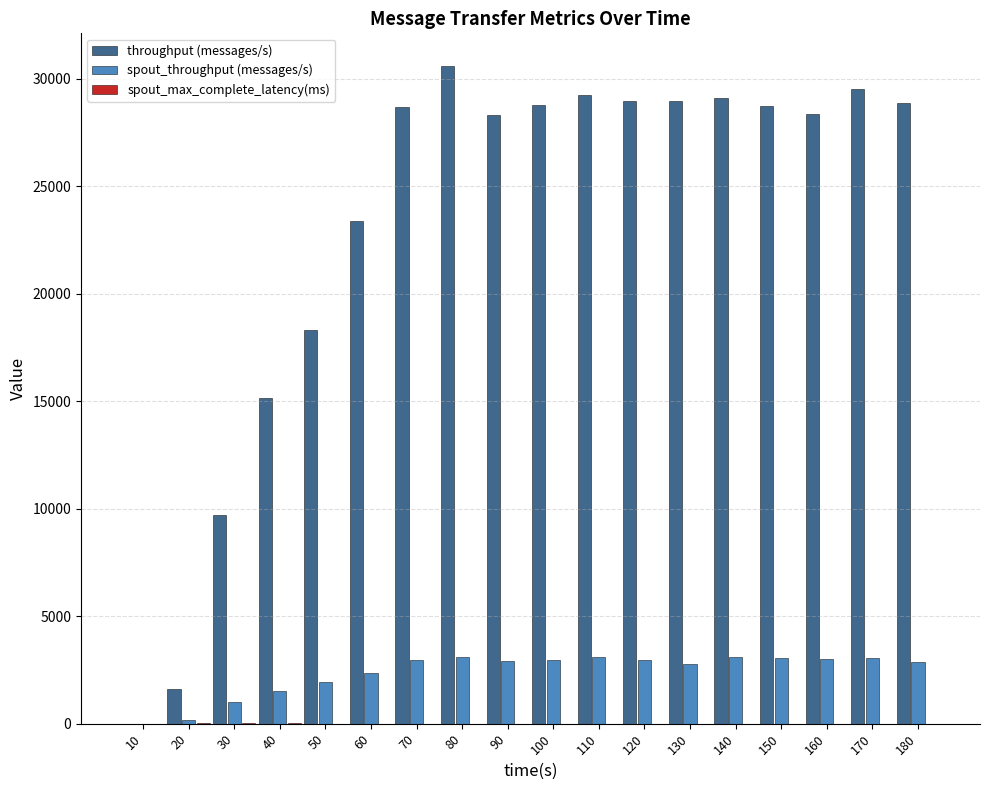

Is the value of spout_throughput (messages/s) at 110 greater than the value of throughput (messages/s) at 110?

No